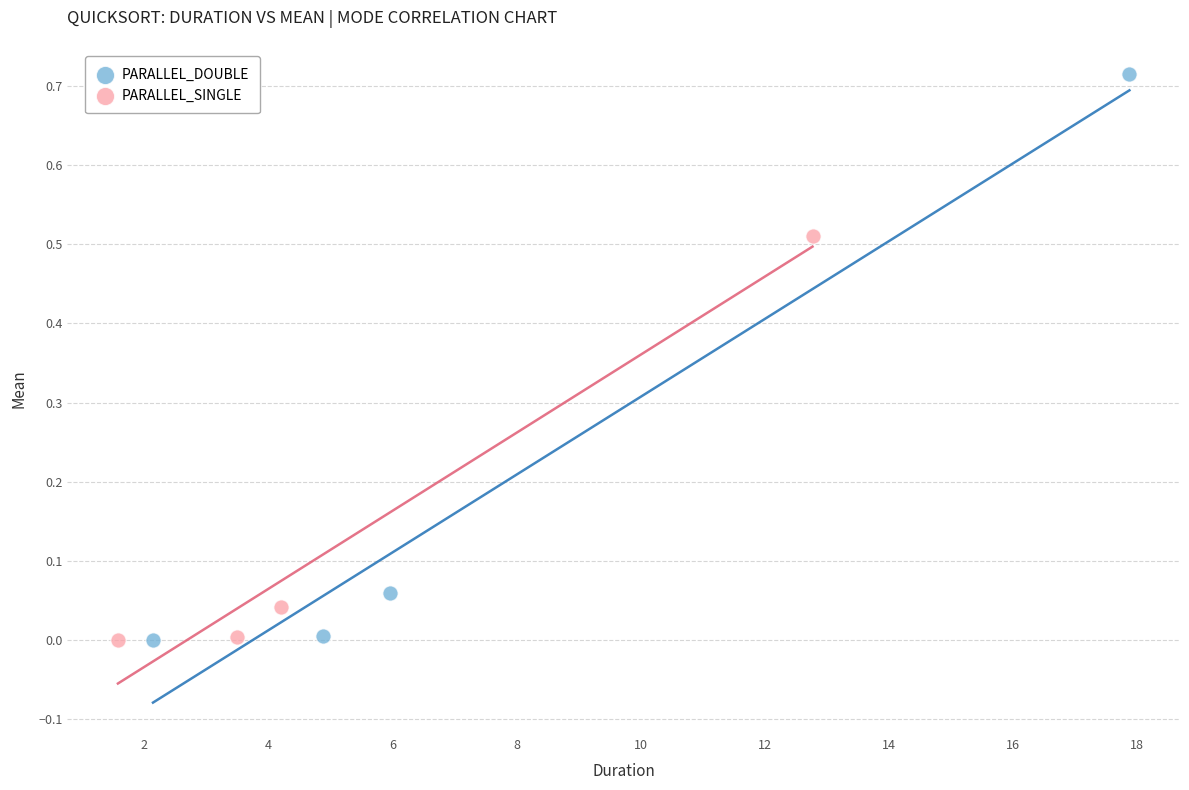

Which series reaches the maximum Y coordinate?

PARALLEL_DOUBLE